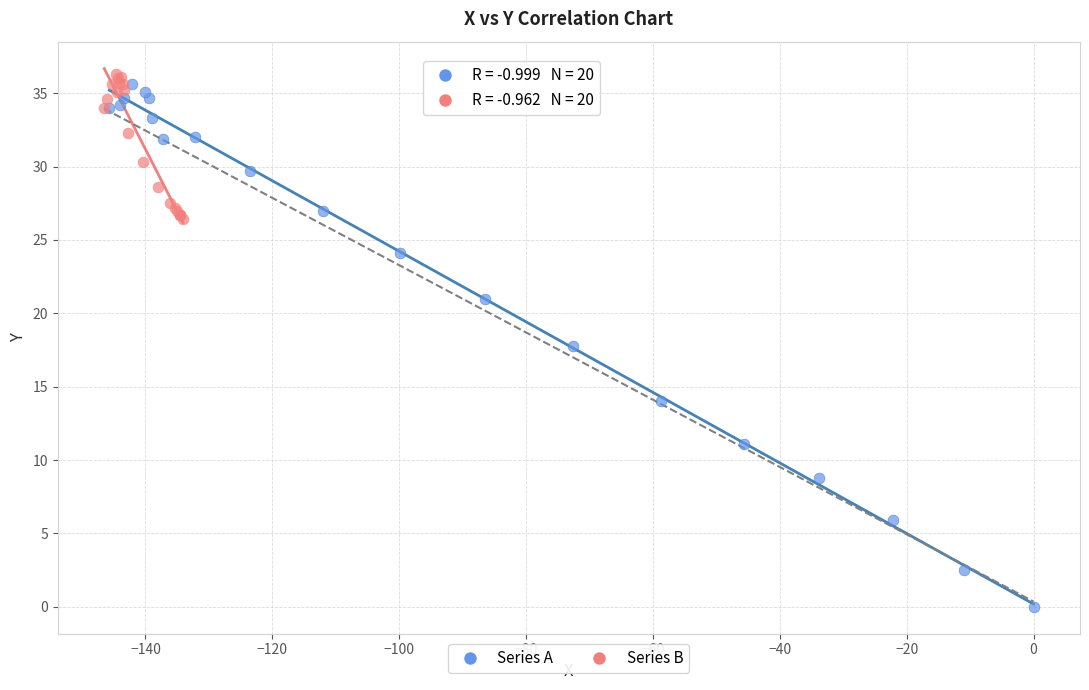

Which series has the largest Y range (max minus min)?

Series A